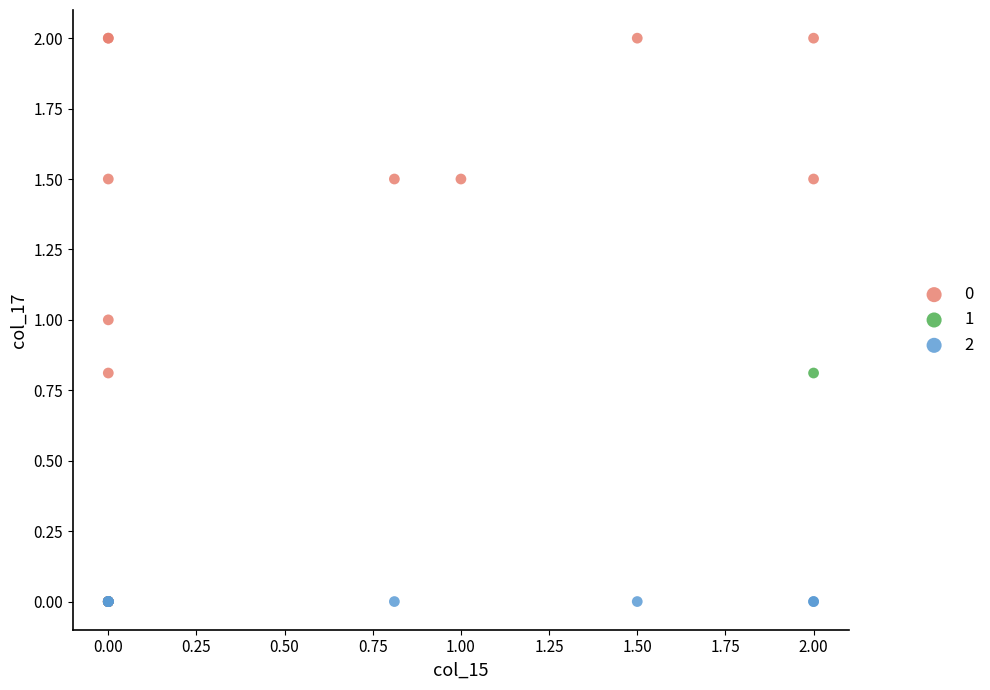

What are all the series names shown in the legend?

0, 1, 2